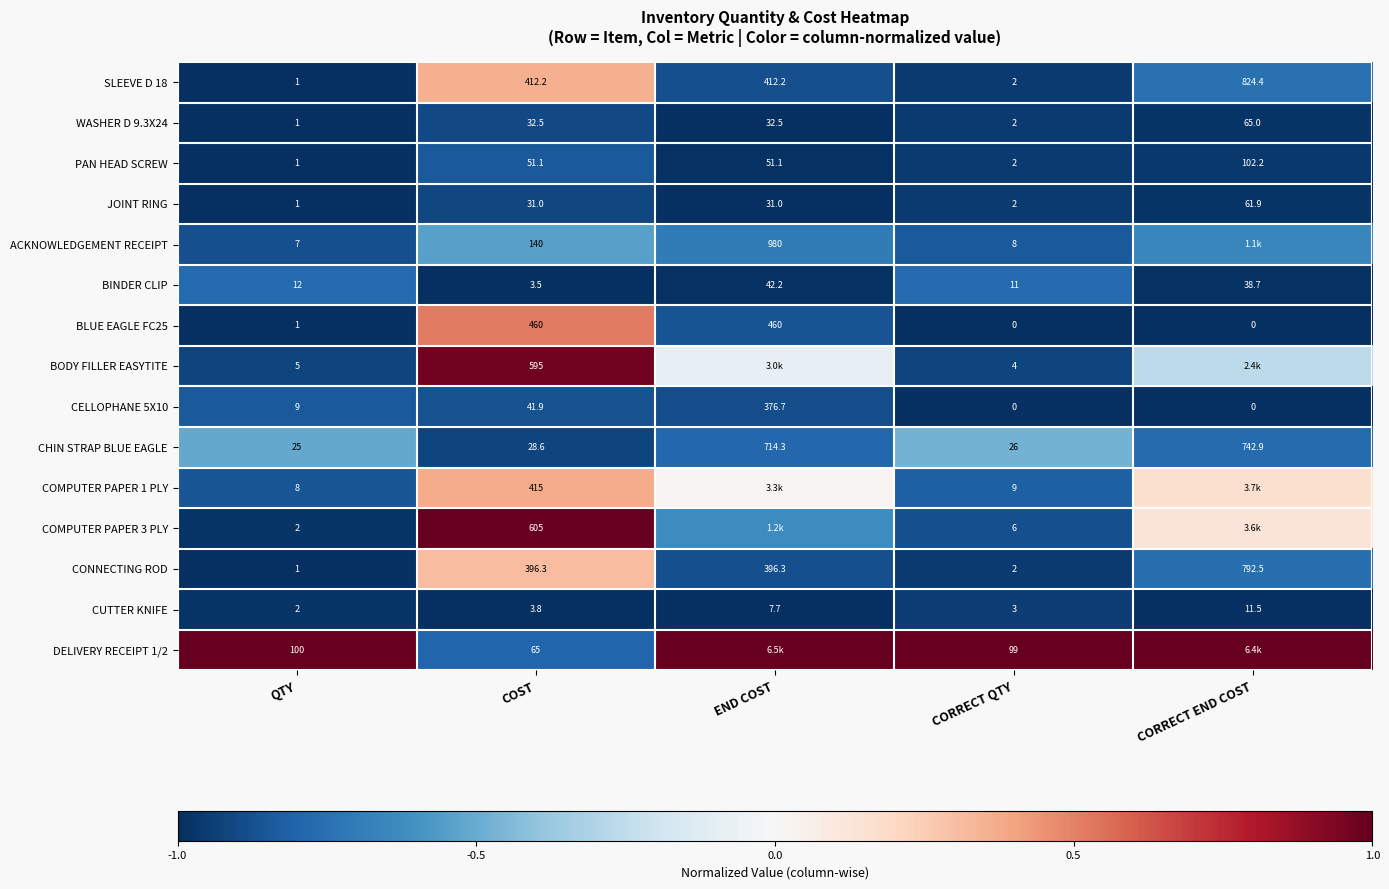

How many categories are shown in the chart?

5